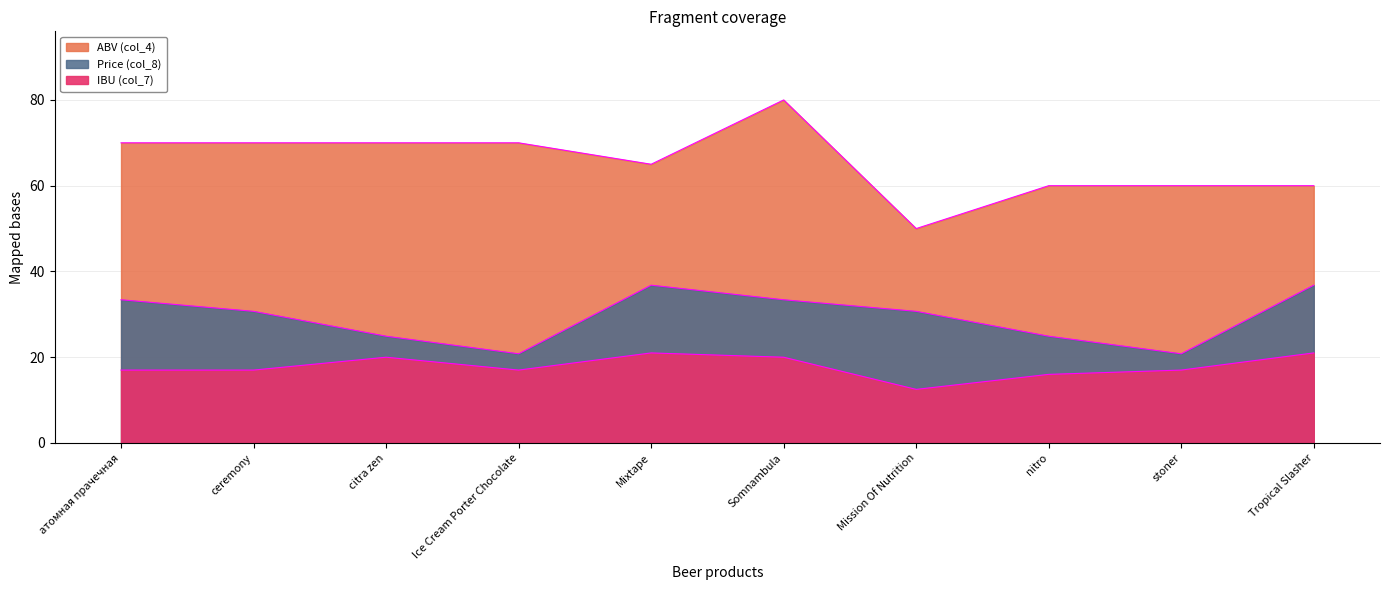

At how many categories does at least one series exceed 53?

9